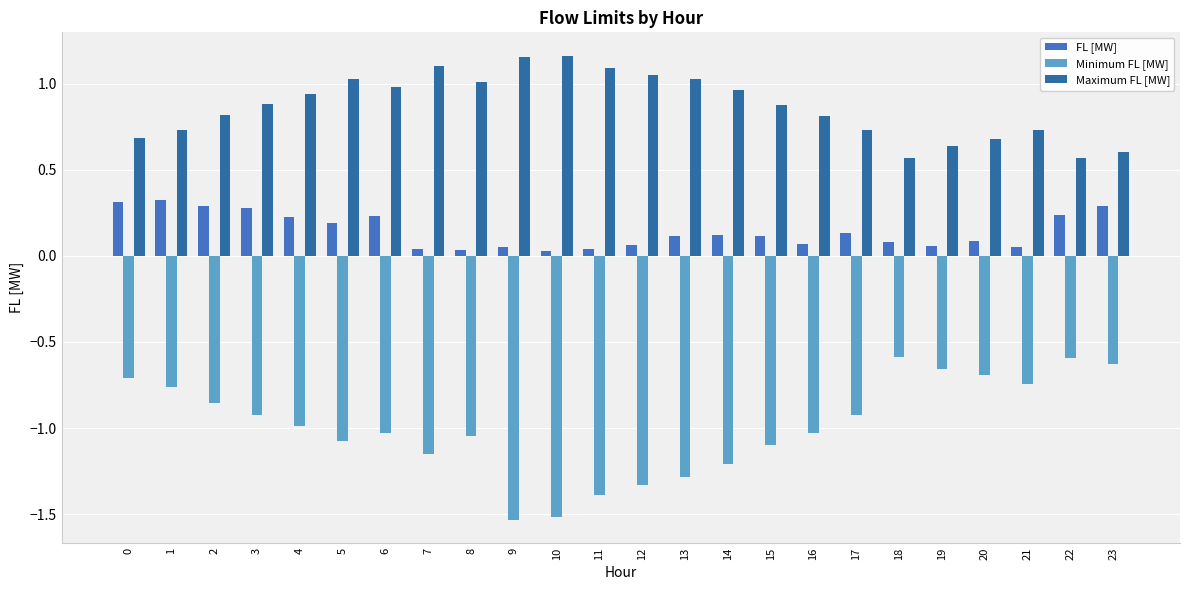

Between 3 and 19, which series saw the biggest shift?

Minimum FL [MW]